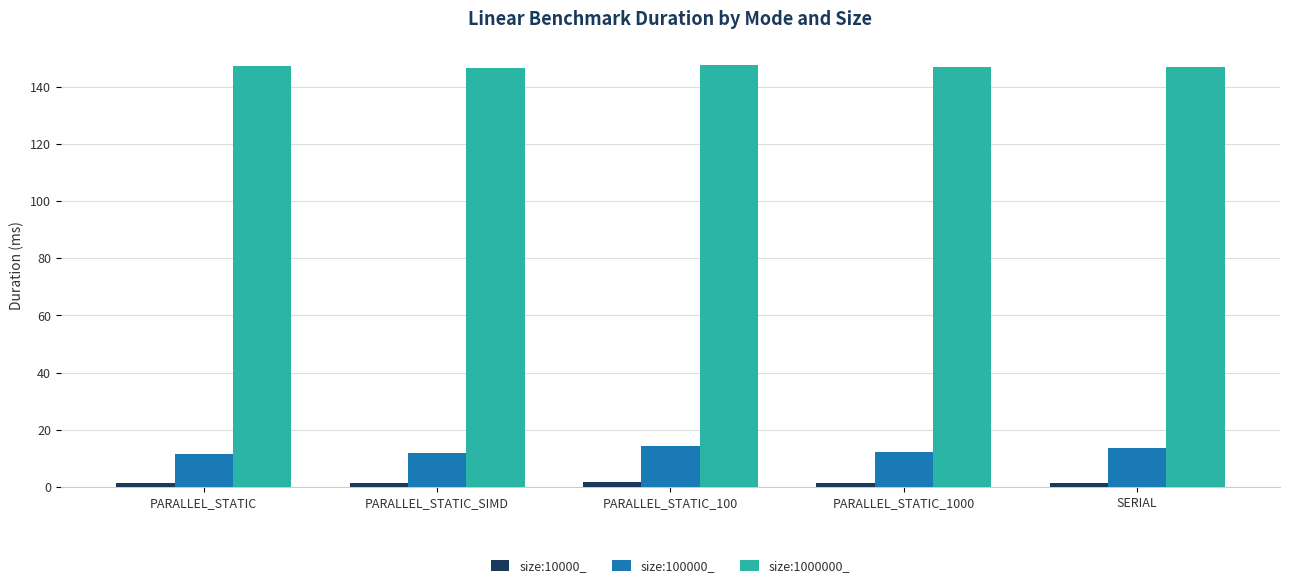

At how many categories does at least one series exceed 137?

5